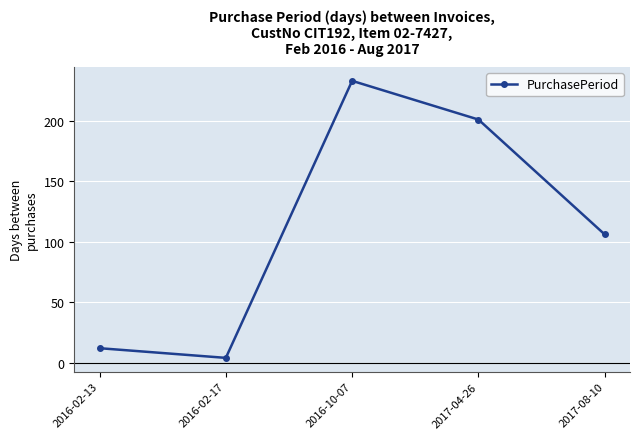

Rank the categories by value from highest to lowest.

2016-10-07, 2017-04-26, 2017-08-10, 2016-02-13, 2016-02-17